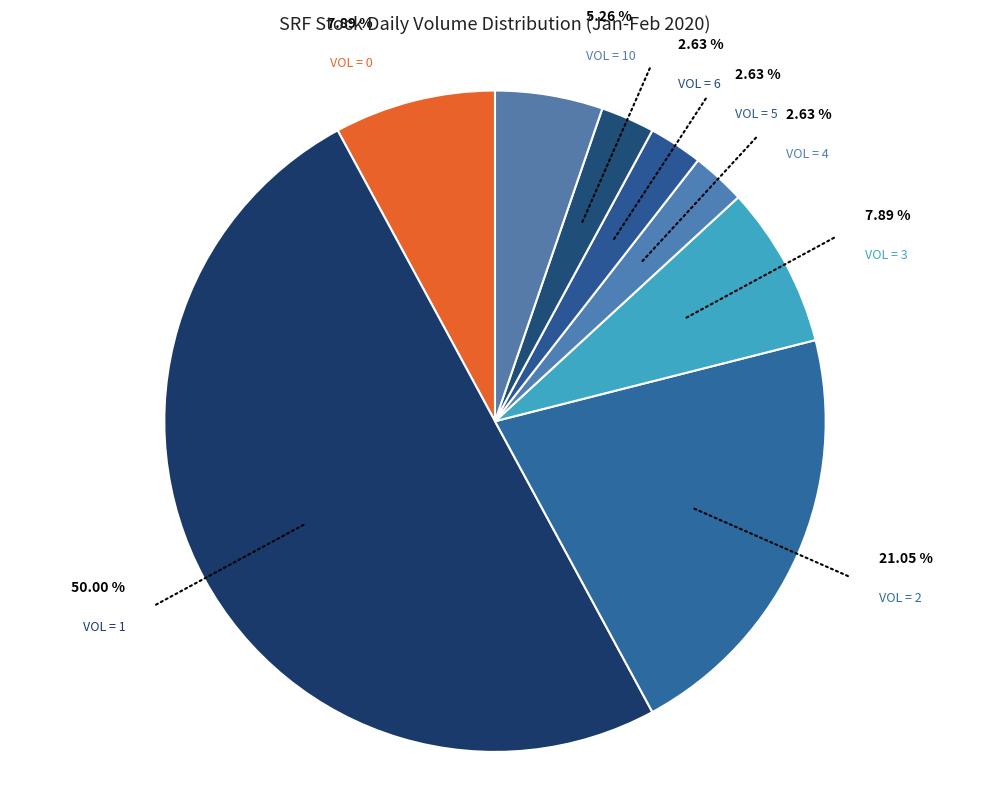

Is VOL = 5 the majority of the pie?

No